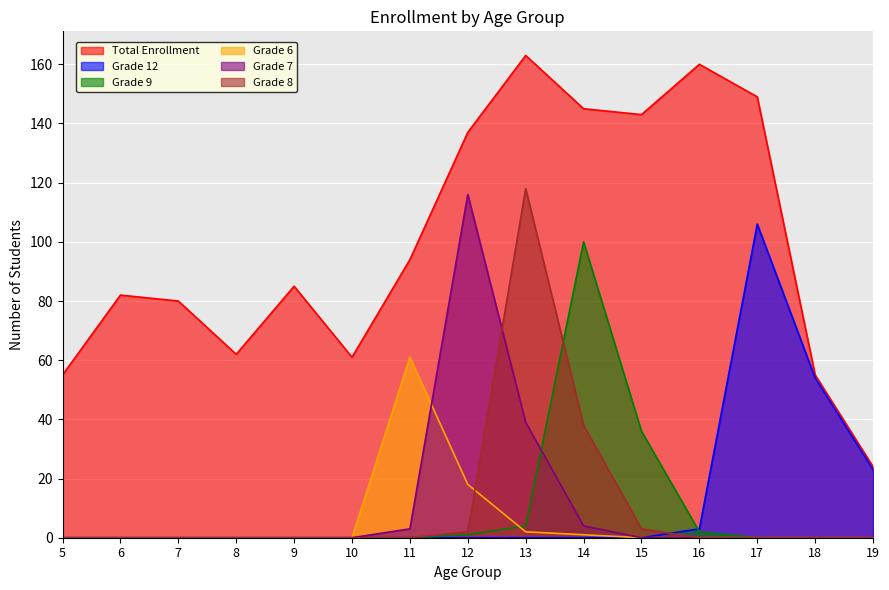

What is the difference between the second highest and second lowest values in the Grade 7 series?

39